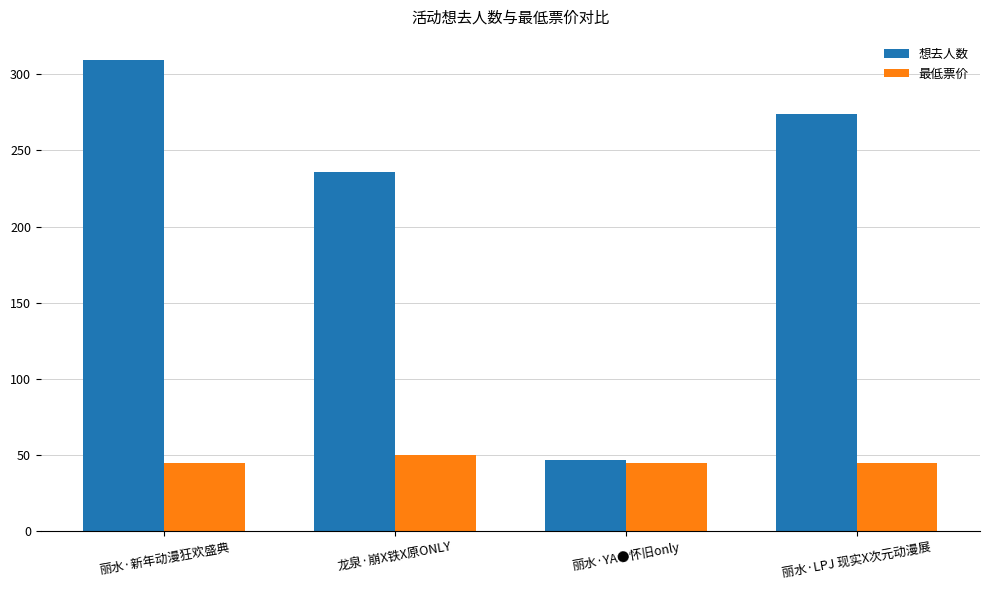

Where is 想去人数 nearest to the value 178?

龙泉·崩X铁X原ONLY